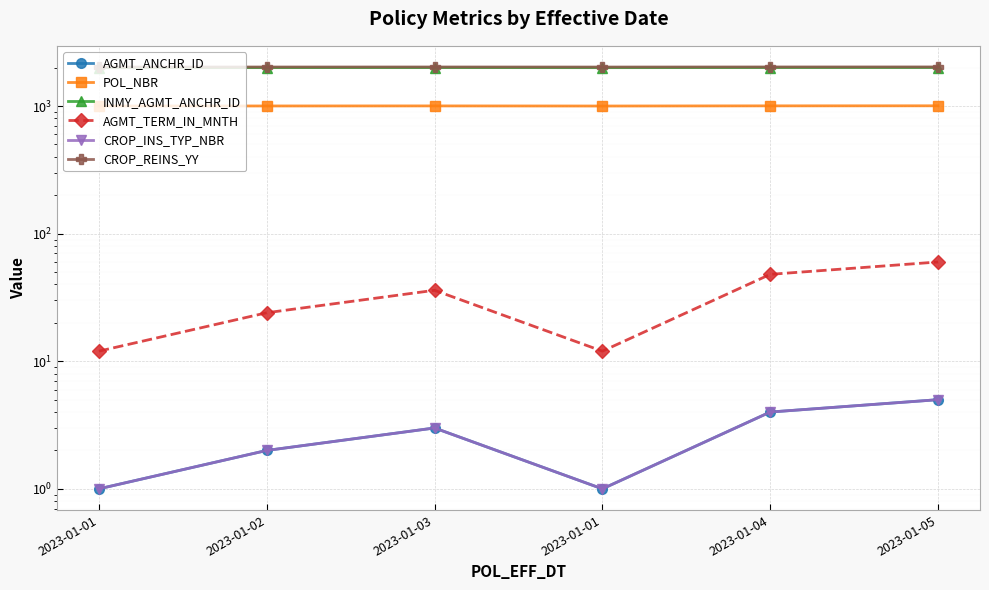

Reading left to right, extract all data points from this chart.

AGMT_ANCHR_ID: 2023-01-01=1	2023-01-02=2	2023-01-03=3	2023-01-01=1	2023-01-04=4	2023-01-05=5
POL_NBR: 2023-01-01=1001	2023-01-02=1002	2023-01-03=1003	2023-01-01=1001	2023-01-04=1004	2023-01-05=1005
INMY_AGMT_ANCHR_ID: 2023-01-01=2001	2023-01-02=2002	2023-01-03=2003	2023-01-01=2001	2023-01-04=2004	2023-01-05=2005
AGMT_TERM_IN_MNTH: 2023-01-01=12	2023-01-02=24	2023-01-03=36	2023-01-01=12	2023-01-04=48	2023-01-05=60
CROP_INS_TYP_NBR: 2023-01-01=1	2023-01-02=2	2023-01-03=3	2023-01-01=1	2023-01-04=4	2023-01-05=5
CROP_REINS_YY: 2023-01-01=2023	2023-01-02=2024	2023-01-03=2025	2023-01-01=2023	2023-01-04=2026	2023-01-05=2027